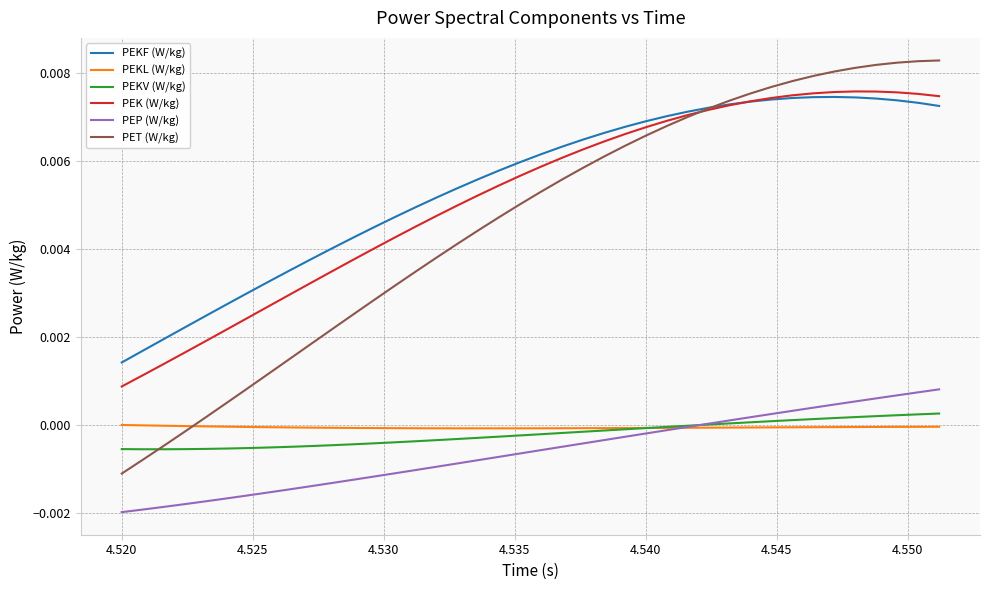

True or false: PEKF (W/kg) and PEKL (W/kg) cross at least once.

False